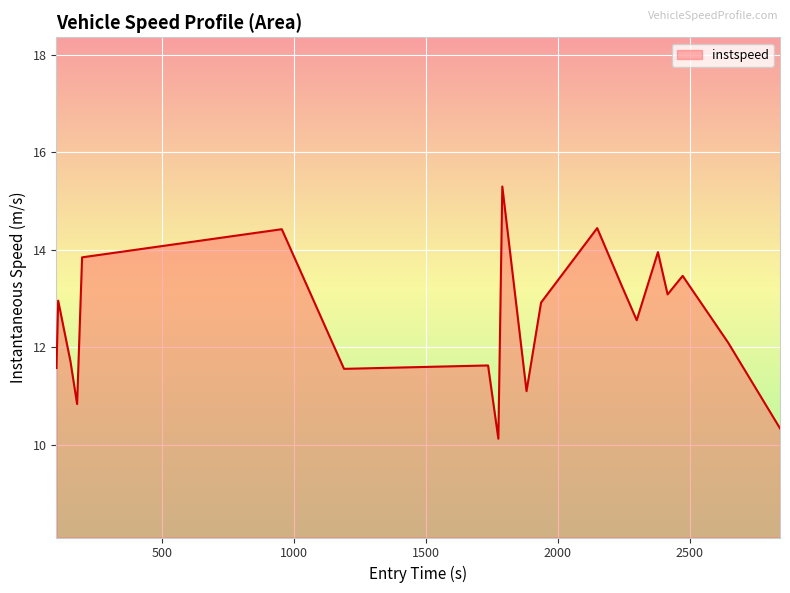

What is the difference between the maximum and minimum values?

5.2